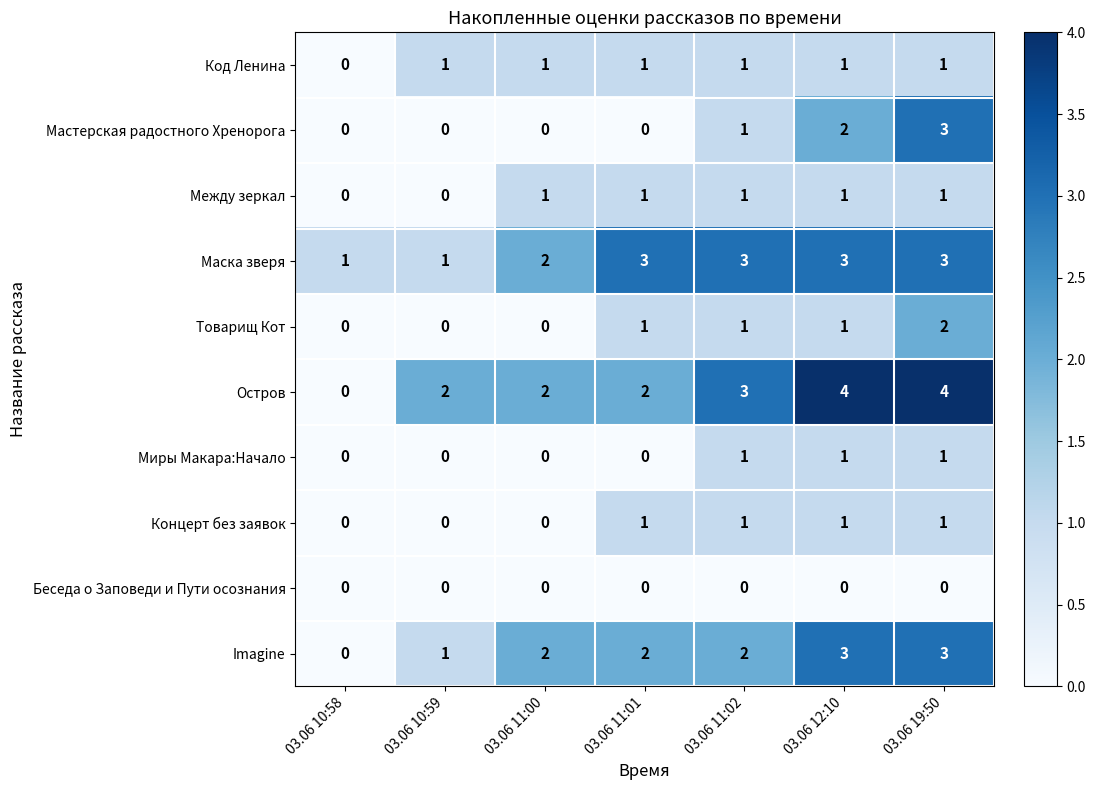

What is the difference between the highest and lowest values at 03.06 11:01?

3